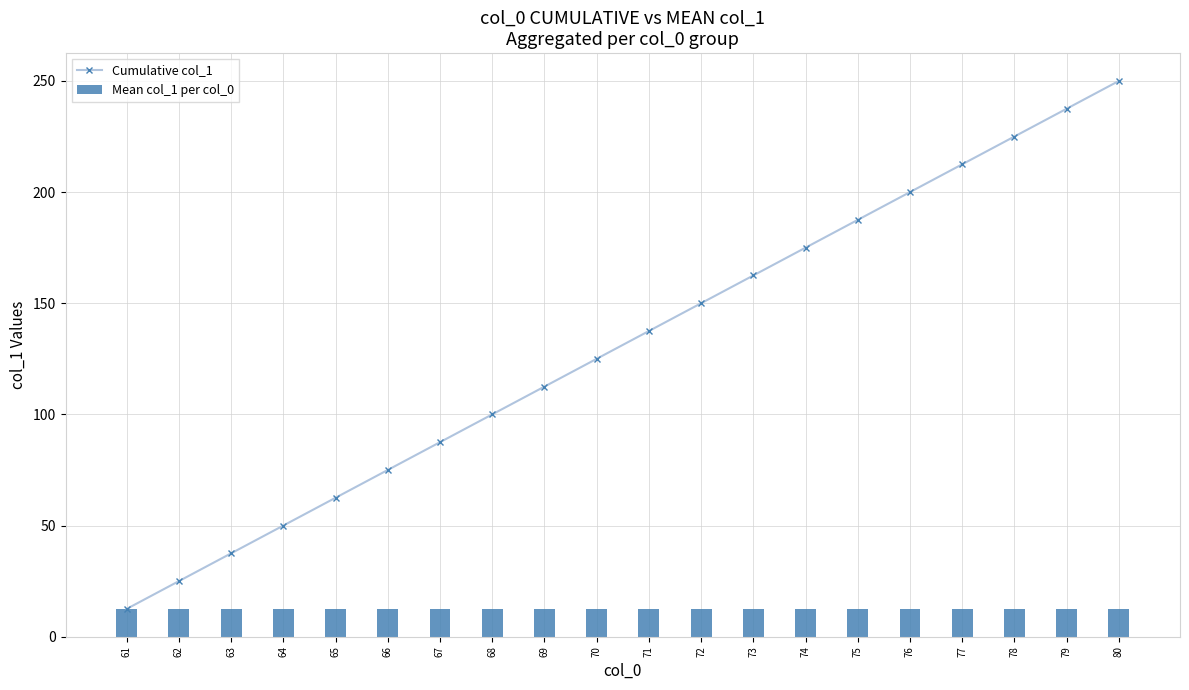

Read the Cumulative col_1 value at 68.

100.0